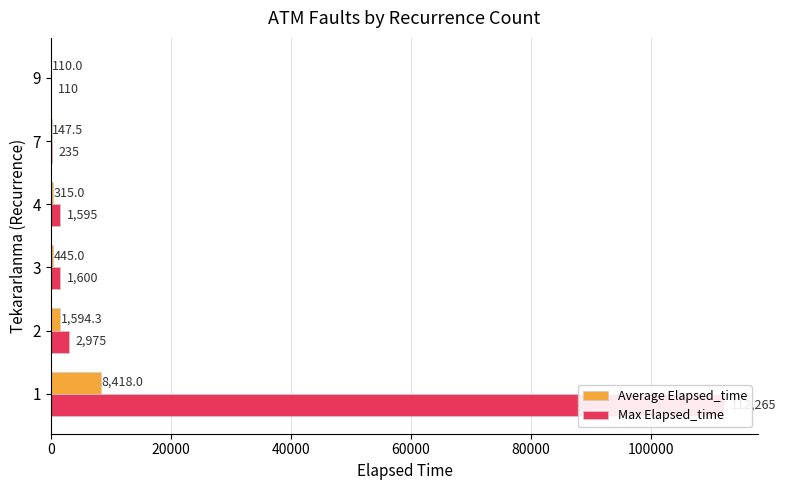

What is the smallest value displayed?

110.0